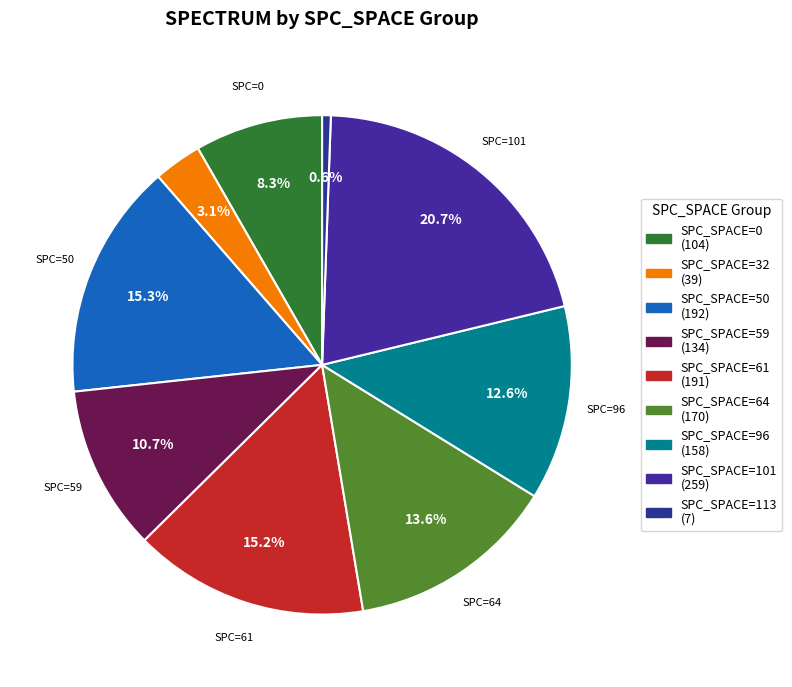

Count the number of slices in the pie.

9